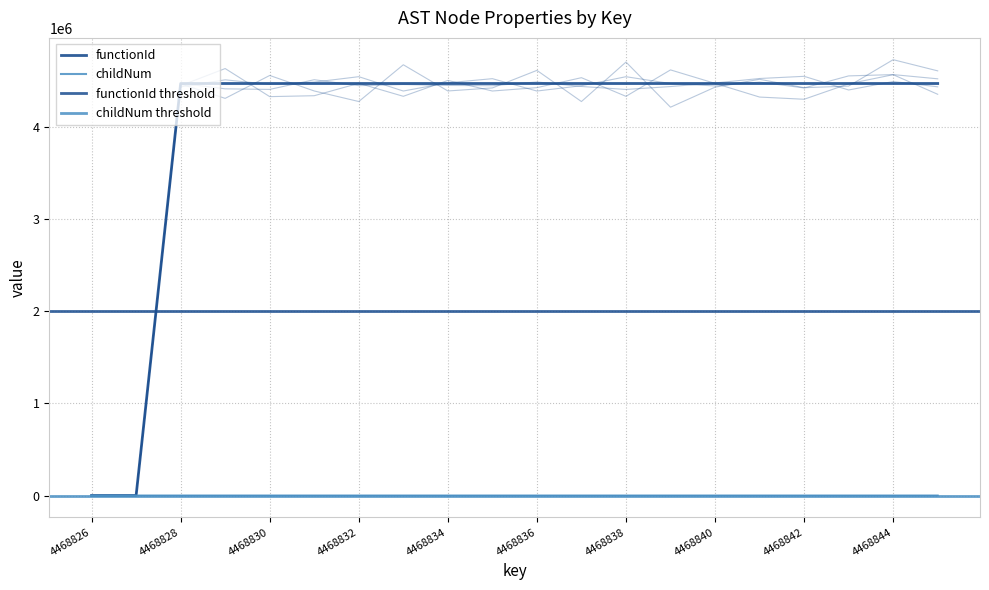

True or false: functionId has a value of 7799164 at 4468842.

False